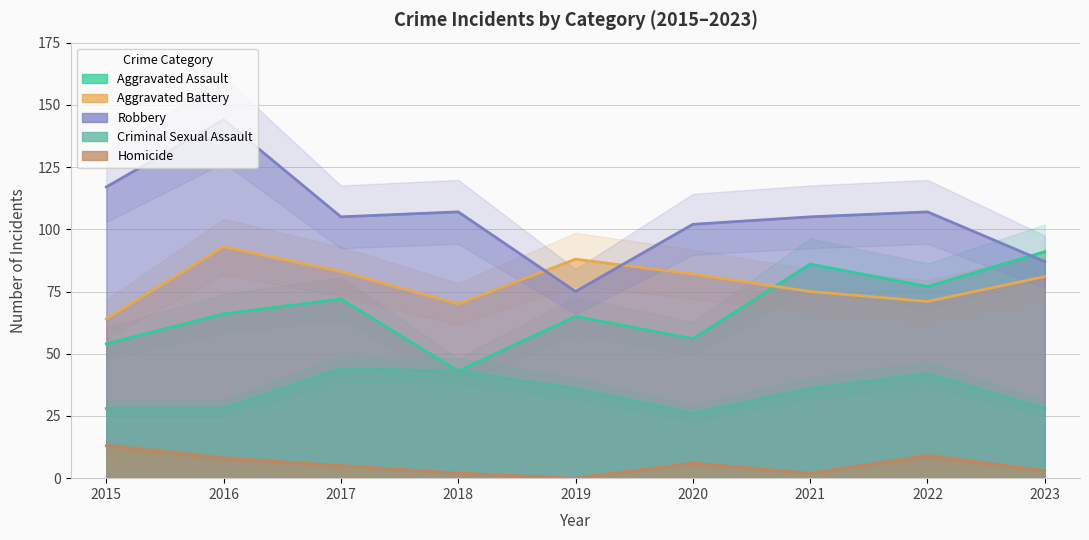

How many values in the Aggravated Assault series are below 66?

4